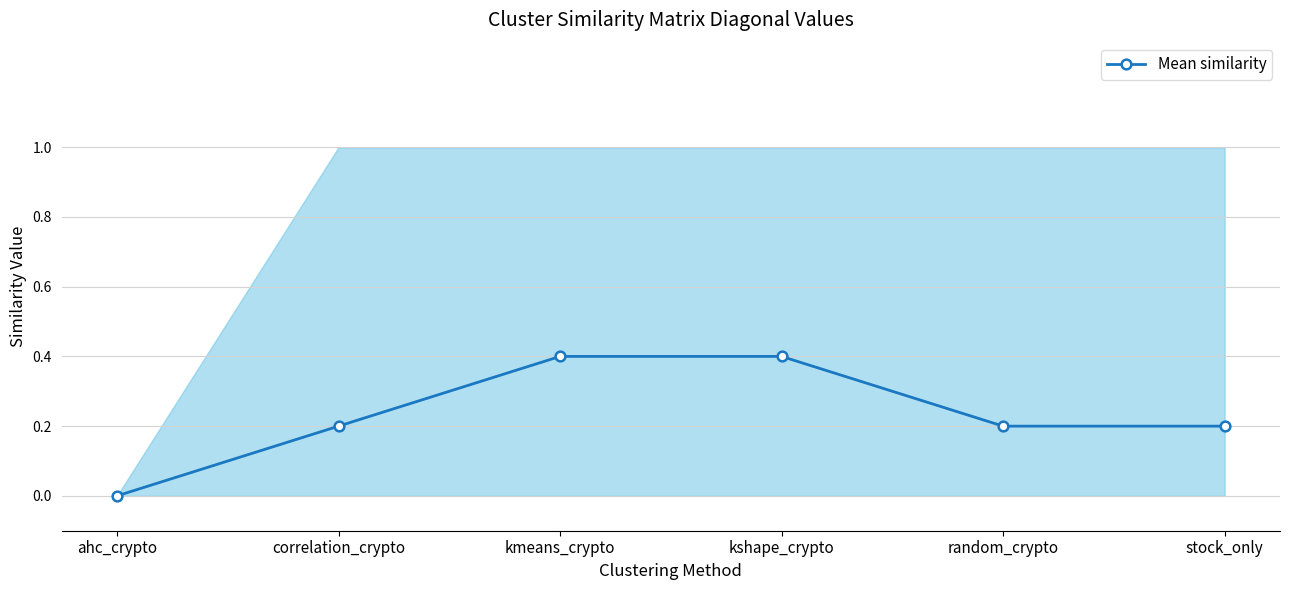

Does the chart have visible grid lines?

Yes